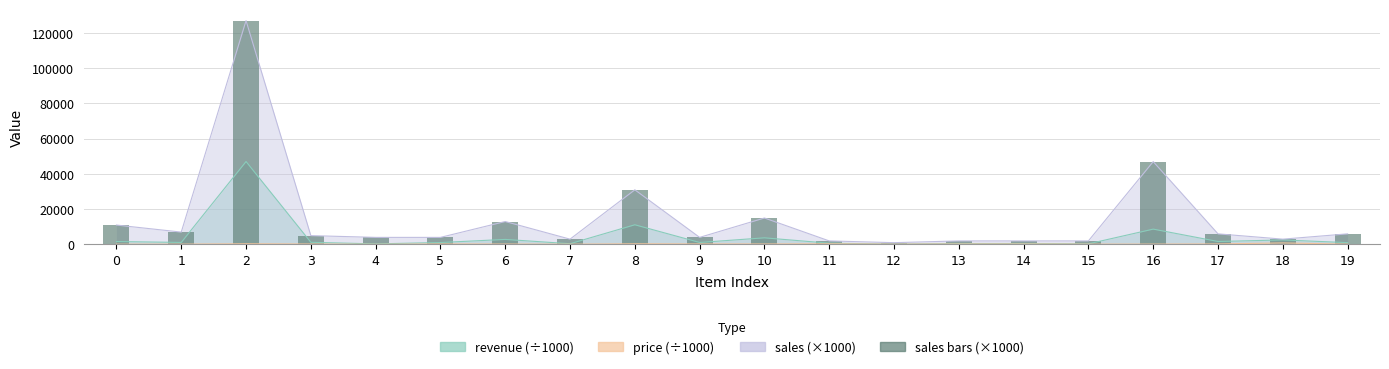

Where is the data nearest to the value 64000?

16